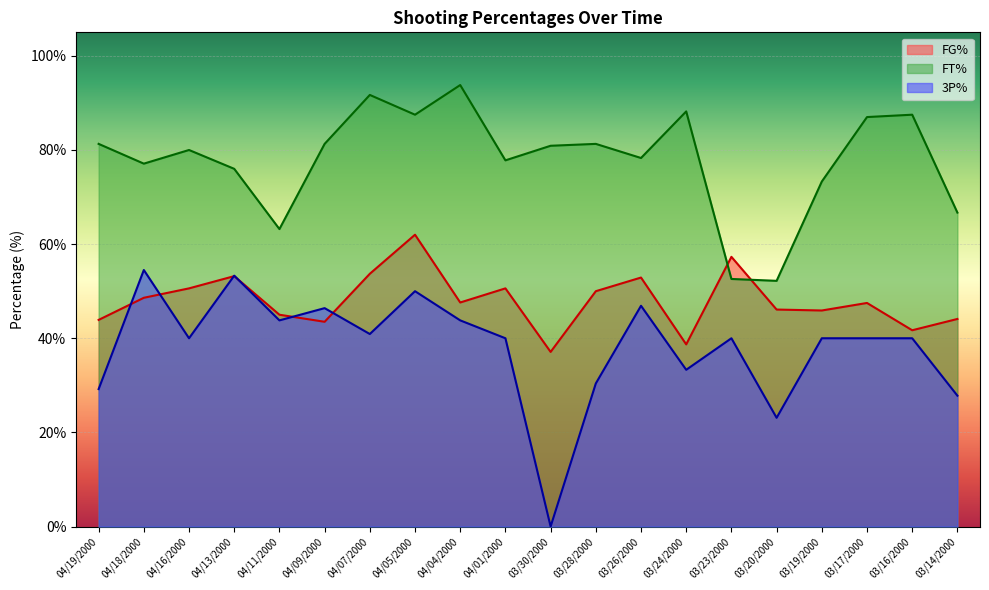

At which label does FT% reach its minimum?

03/20/2000